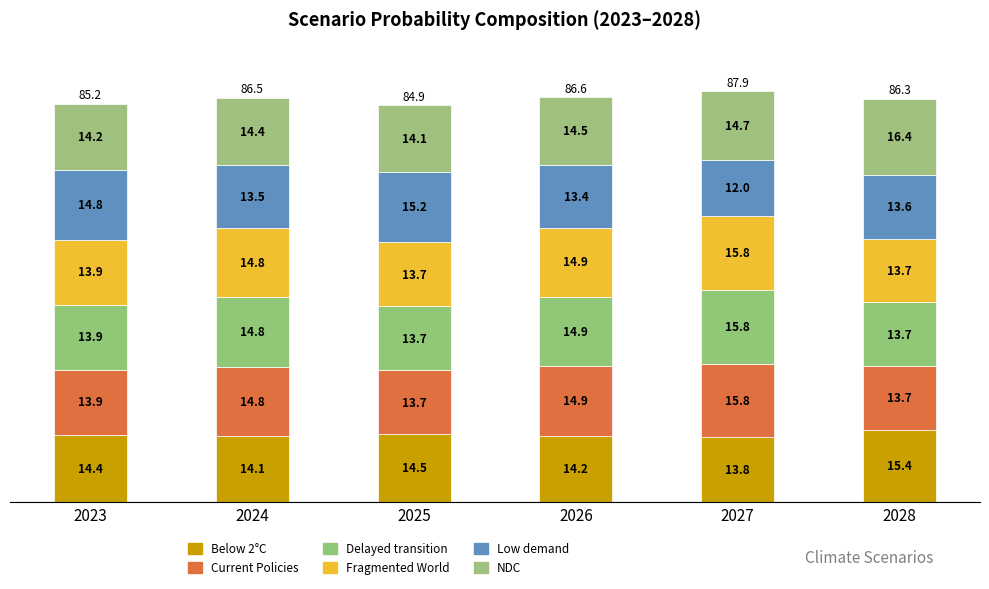

Does the chart contain any negative values?

No